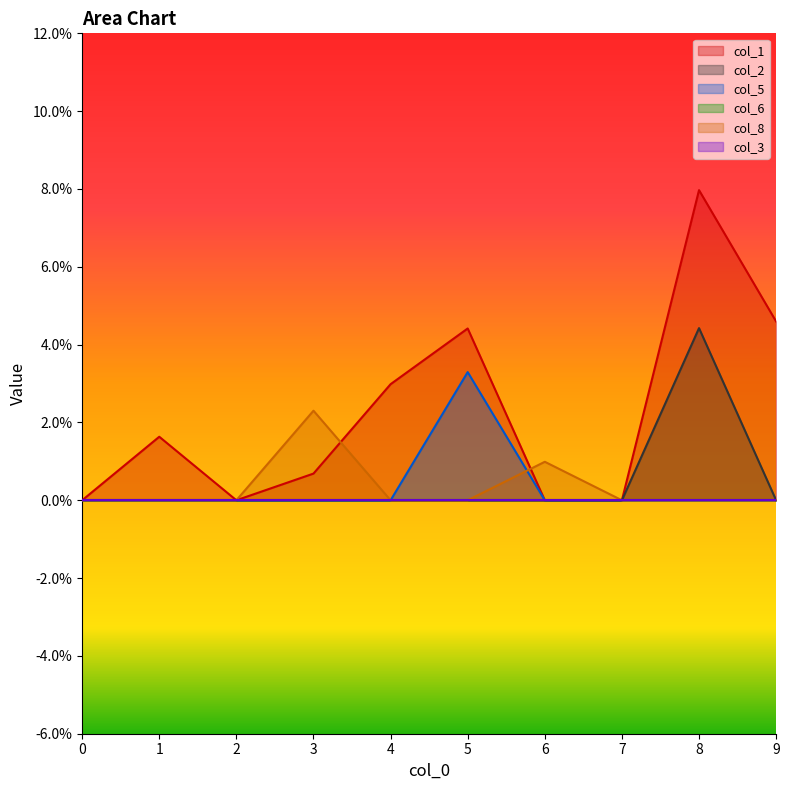

Between 1 and 5, which series saw the biggest shift?

col_5